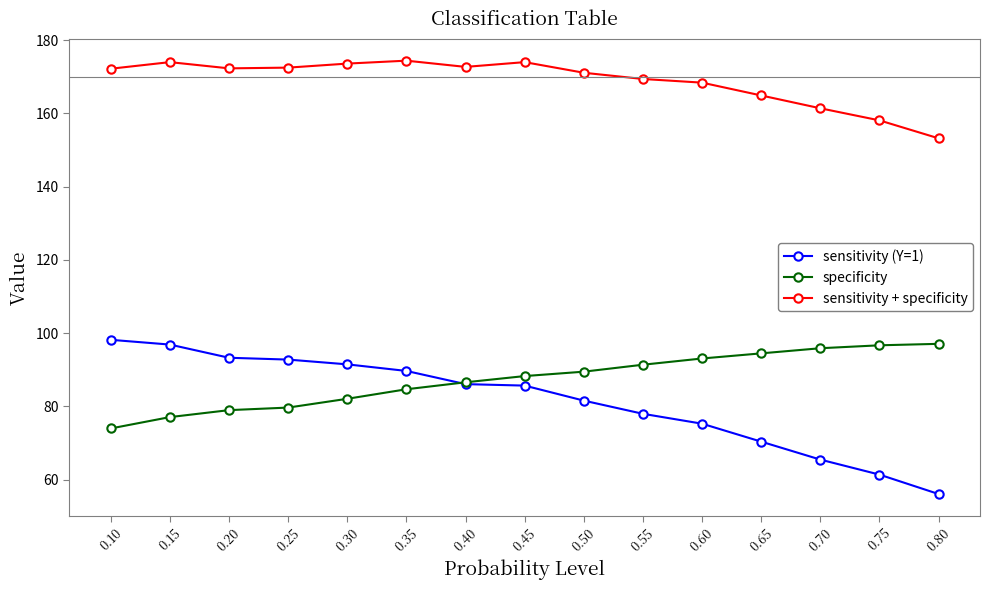

What are all the series names shown in the legend?

sensitivity (Y=1), specificity, sensitivity + specificity